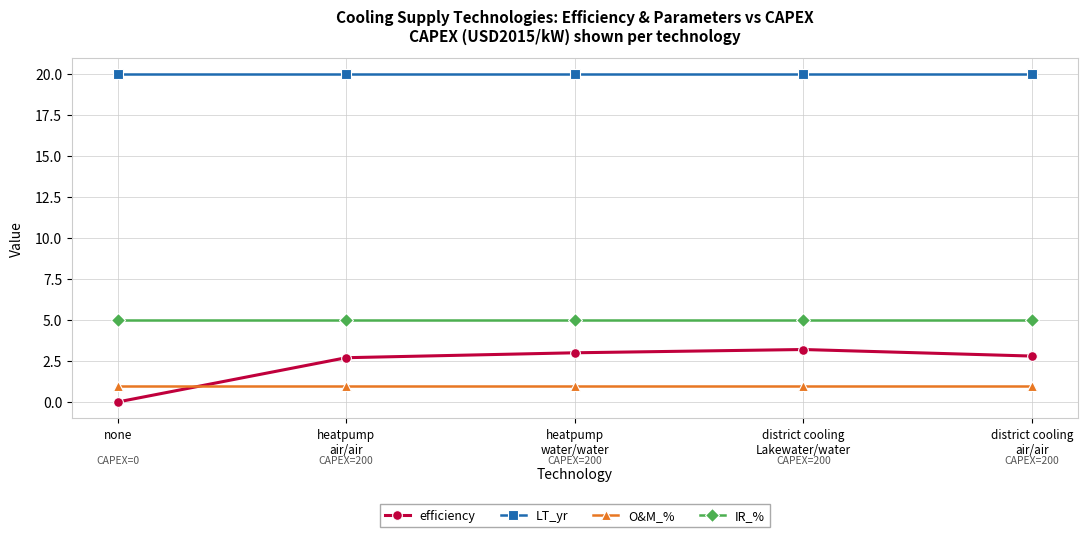

List the series in order of their peak value, highest first.

LT_yr, IR_%, efficiency, O&M_%